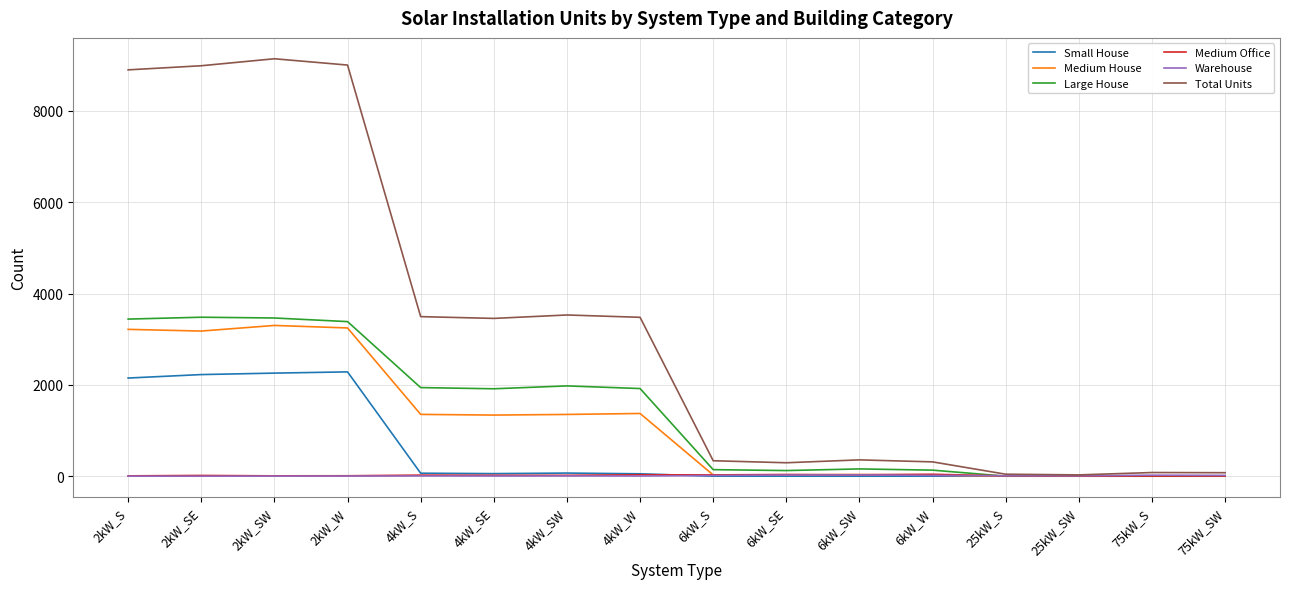

Which series has the largest range (max minus min)?

Total Units